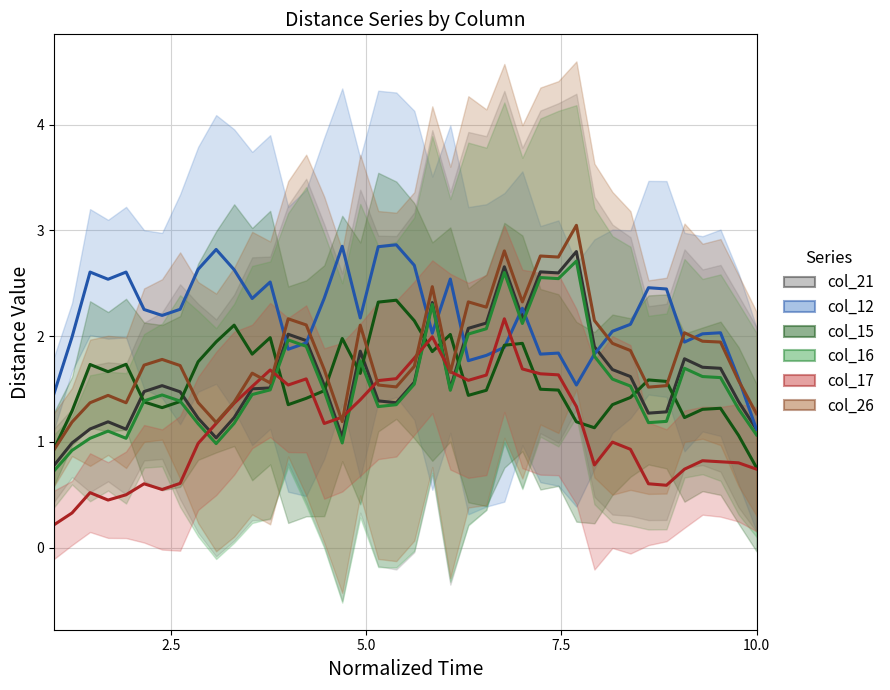

Which category has the lowest value in the col_15_line series?

10.0